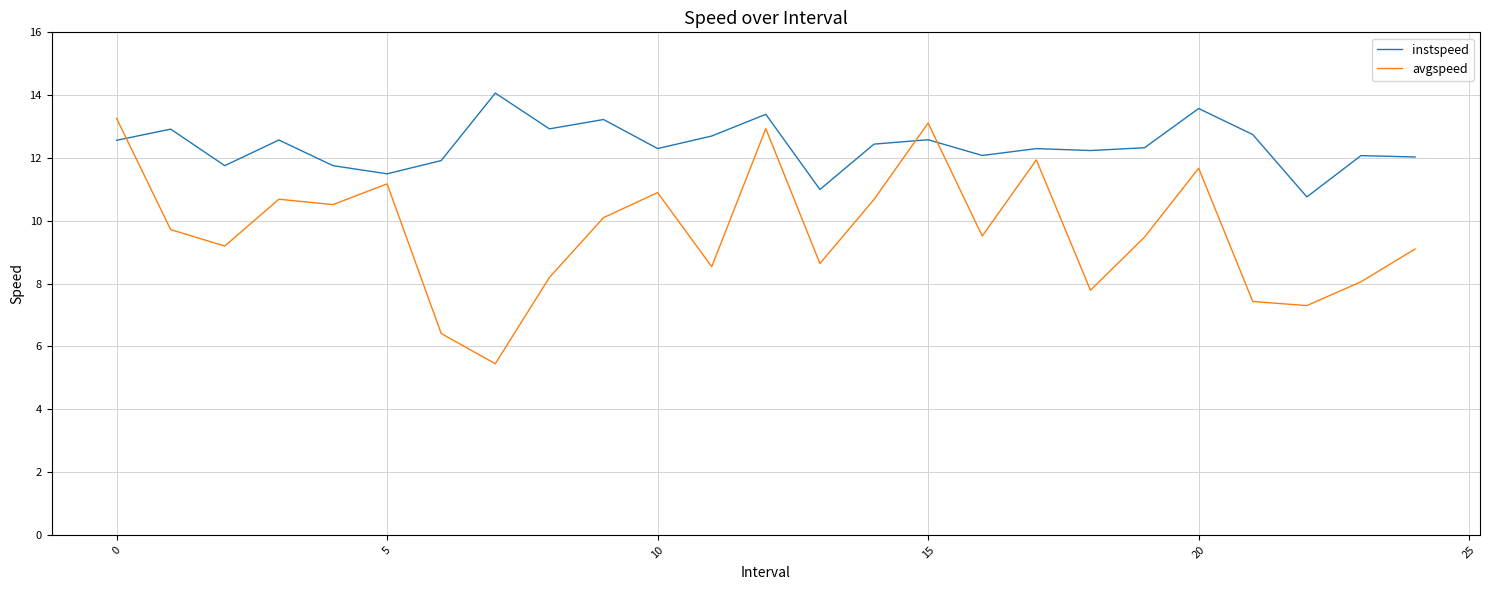

How many intersections are there between instspeed and avgspeed?

3